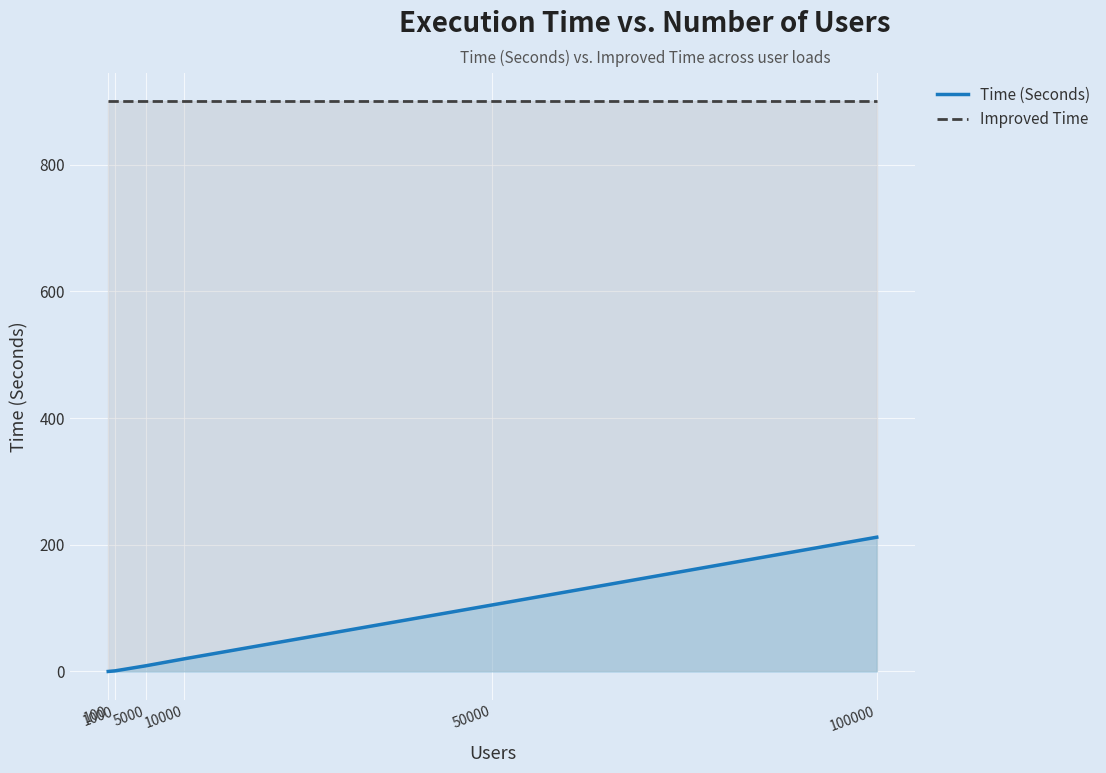

The Improved Time series shows 900 at 5000. True or false?

True